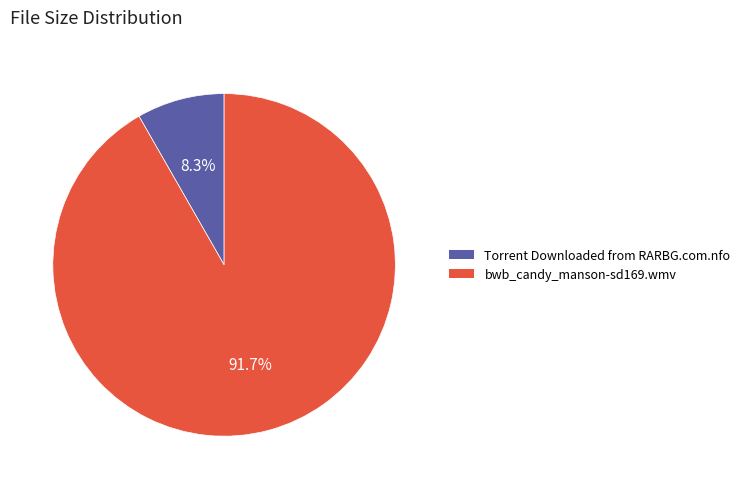

What percentage do bwb_candy_manson-sd169.wmv and Torrent Downloaded from RARBG.com.nfo together represent?

100.0%